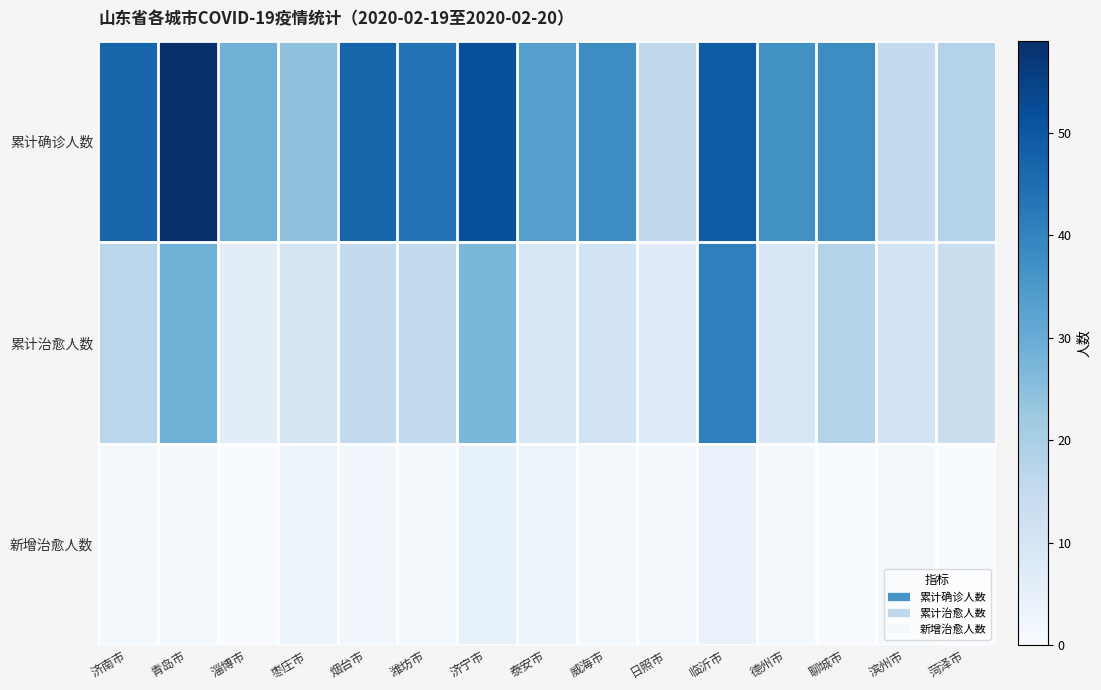

At which category does the chart reach its minimum across all series?

淄博市